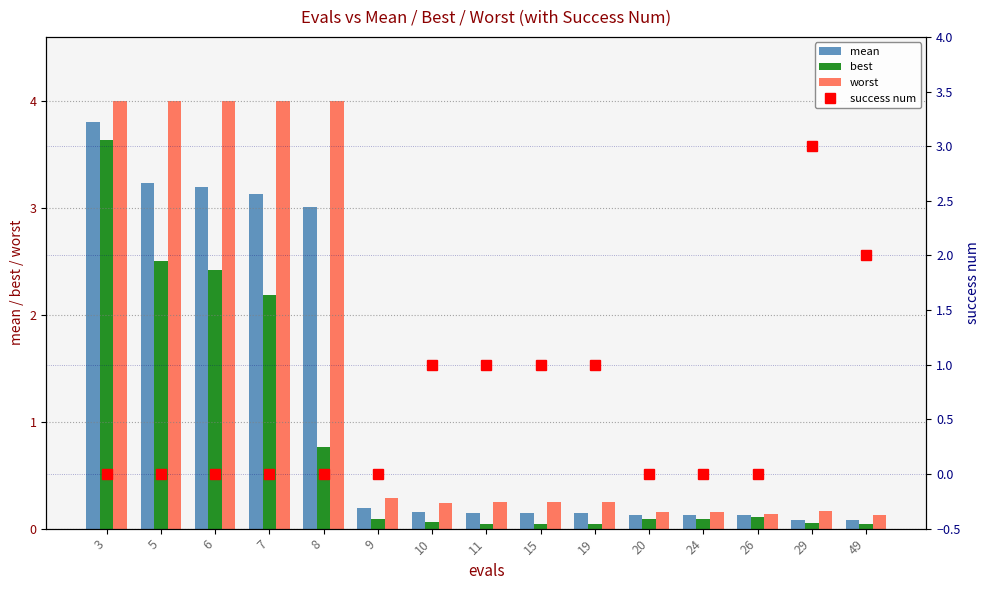

How many data points in success num are above 0?

6